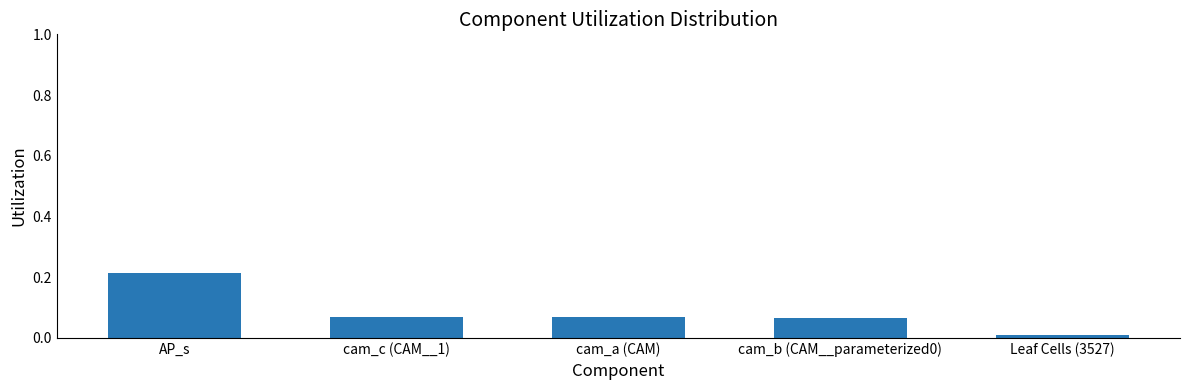

What is the change in value from AP_s to cam_a (CAM)?

-0.1